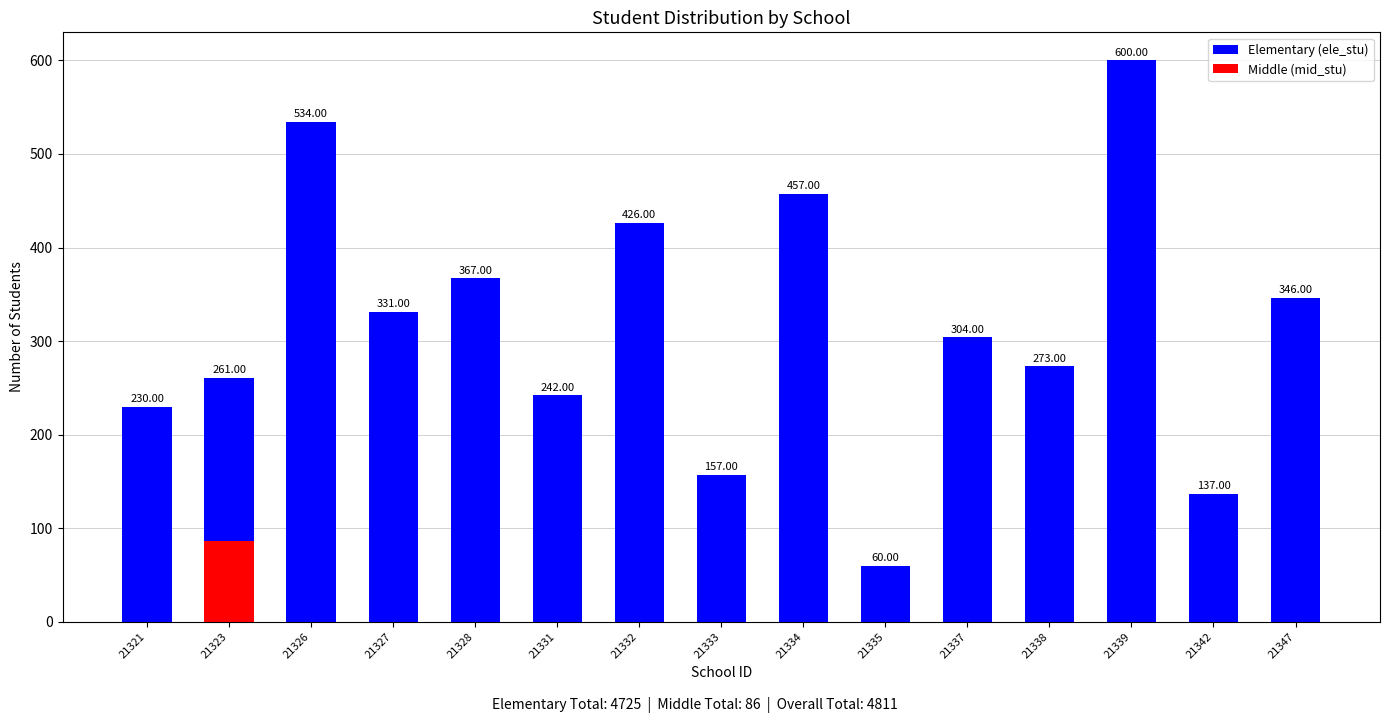

Reading left to right, extract all data points from this chart.

Elementary (ele_stu): 230	261	534	331	367	242	426	157	457	60	304	273	600	137	346
Middle (mid_stu): 0	86	0	0	0	0	0	0	0	0	0	0	0	0	0